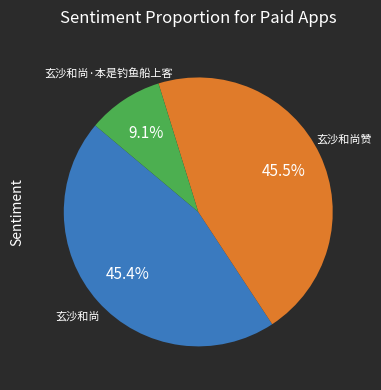

How much of the chart is everything except 玄沙和尚?

54.6%